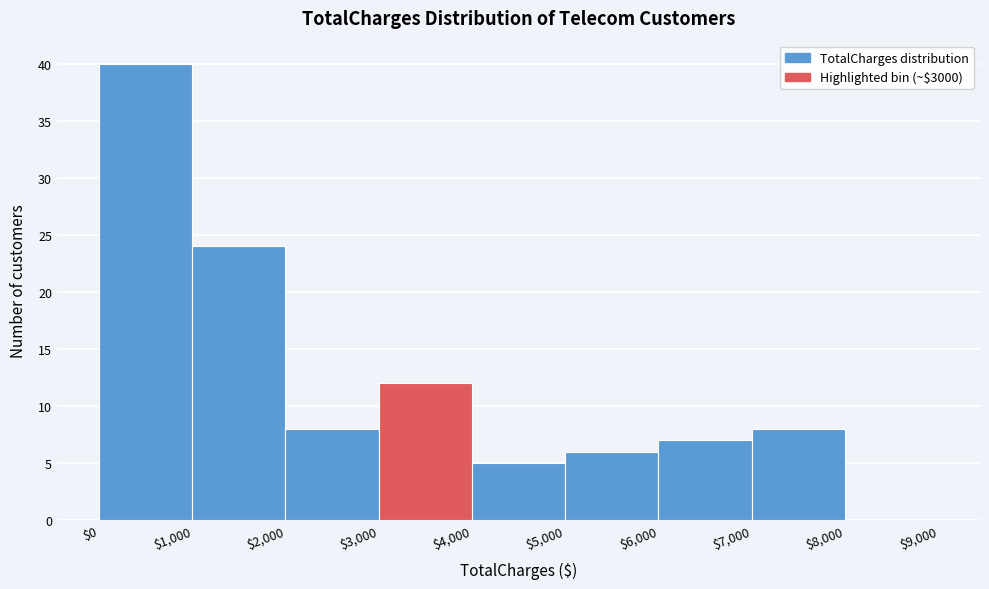

Reading left to right, list every bar in this chart as the range it spans on the x-axis followed by its height. The values are not printed on the chart, so give them approximately, as read against the axis.

$0 to $1,000: 40
$1,000 to $2,000: 24
$2,000 to $3,000: 8
$3,000 to $4,000: 12
$4,000 to $5,000: 5
$5,000 to $6,000: 6
$6,000 to $7,000: 7
$7,000 to $8,000: 8
$8,000 to $9,000: 0